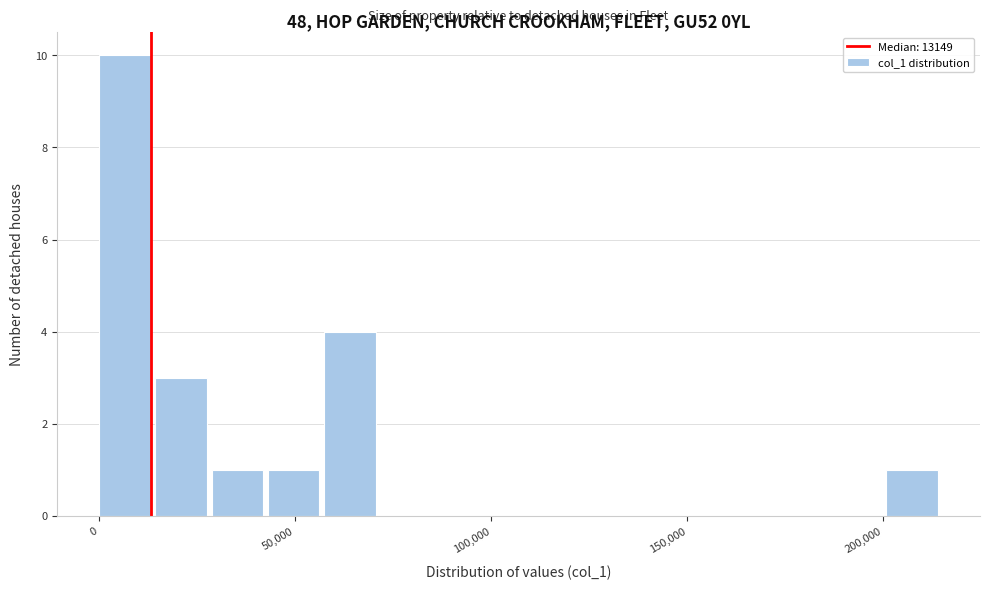

Around what value on the x-axis is the tallest bar? Give the approximate position of its centre, as read against the axis.

5000